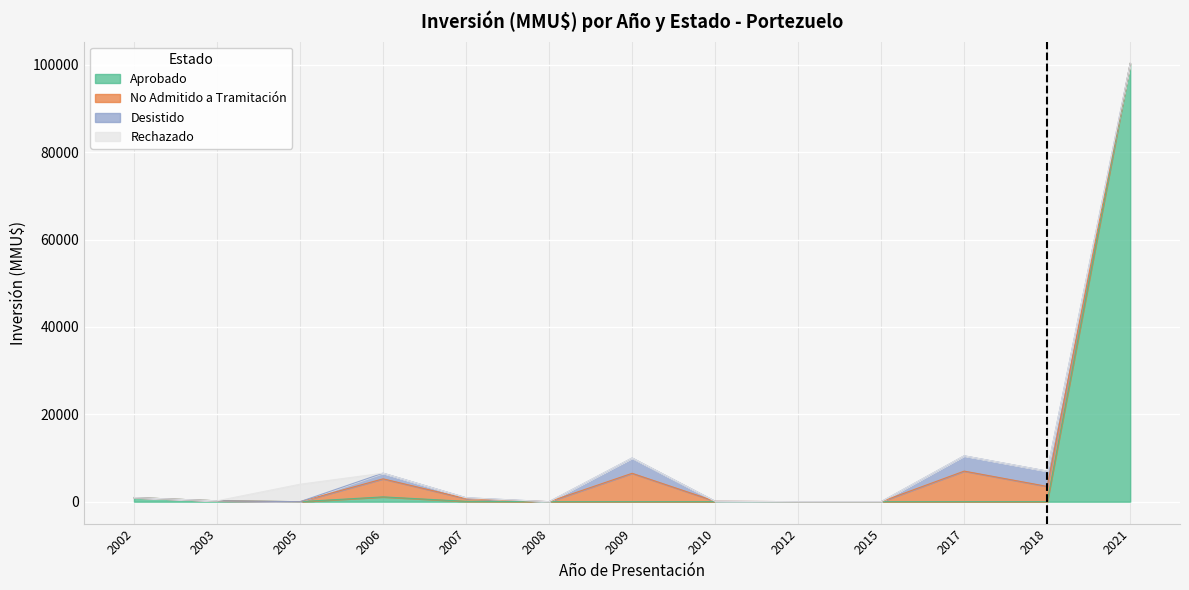

What is the difference between the Desistido values at 2015 and 2003?

4